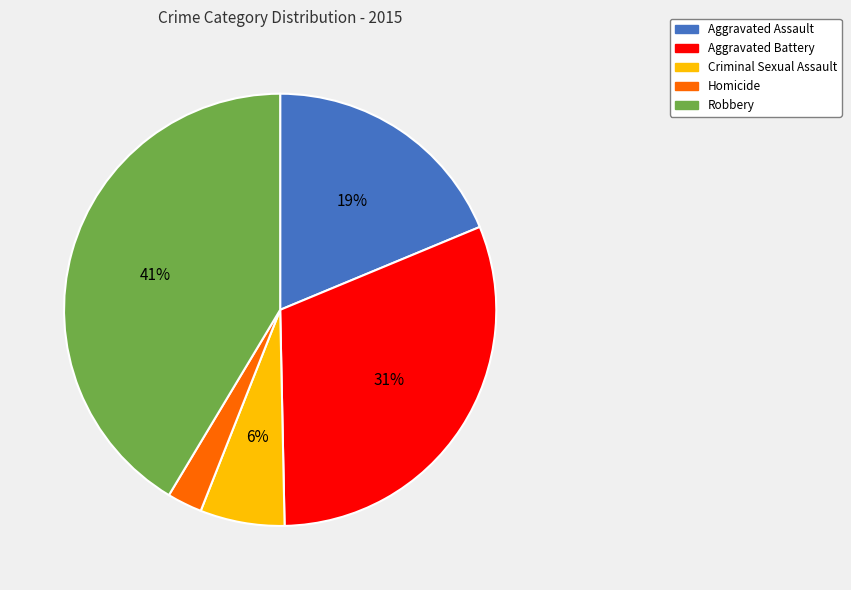

How many segments does this pie chart have?

5